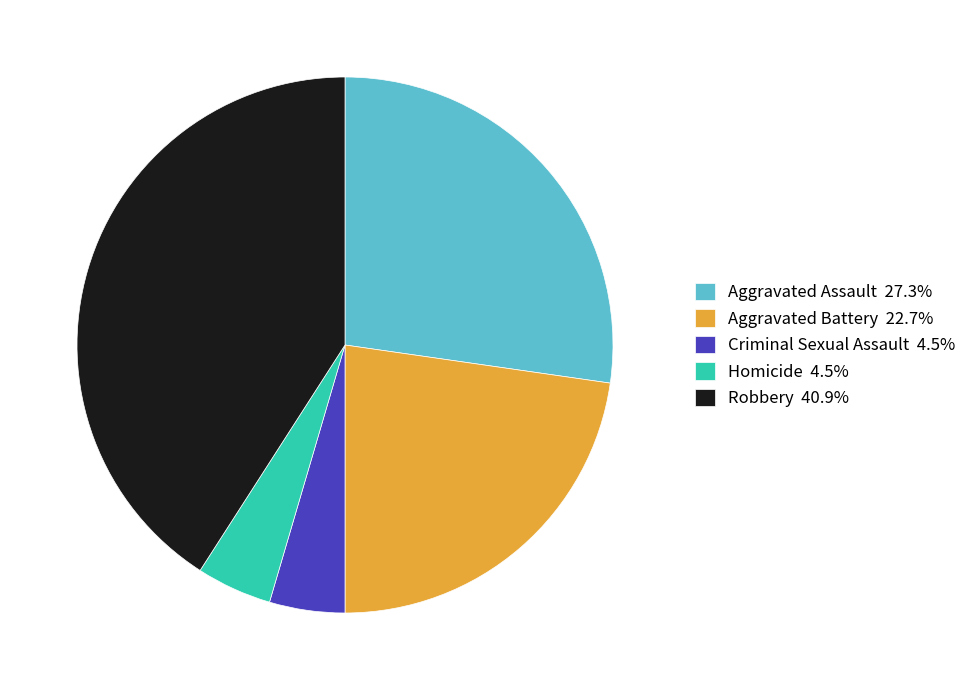

How many slices are in this pie chart?

5